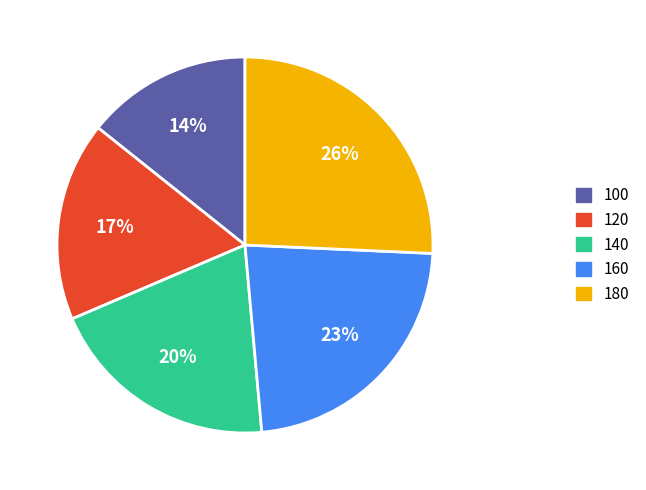

Is the sum of 160 and 100 greater than half?

No